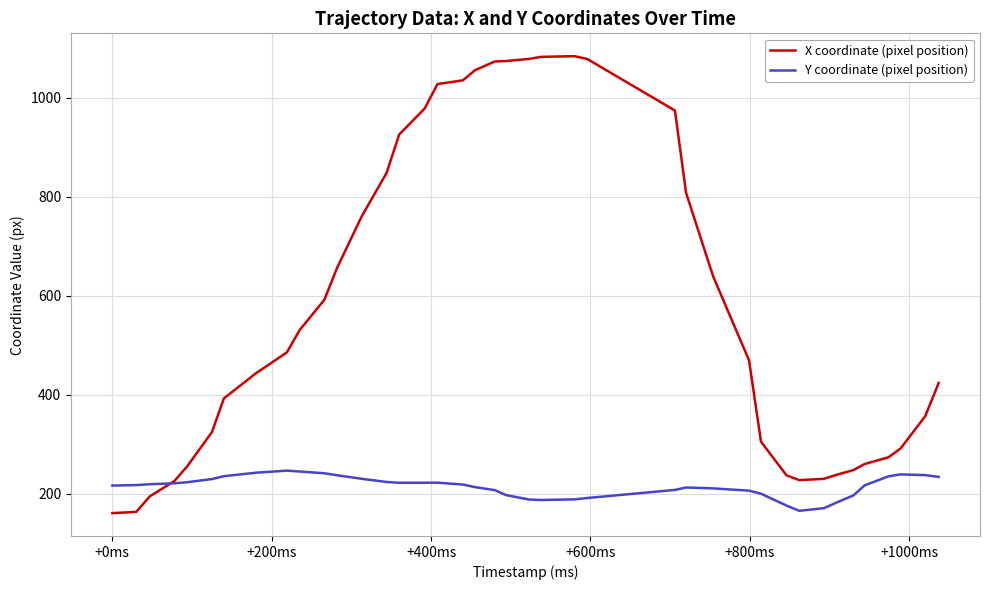

Which series has the widest spread of values?

X coordinate (pixel position)